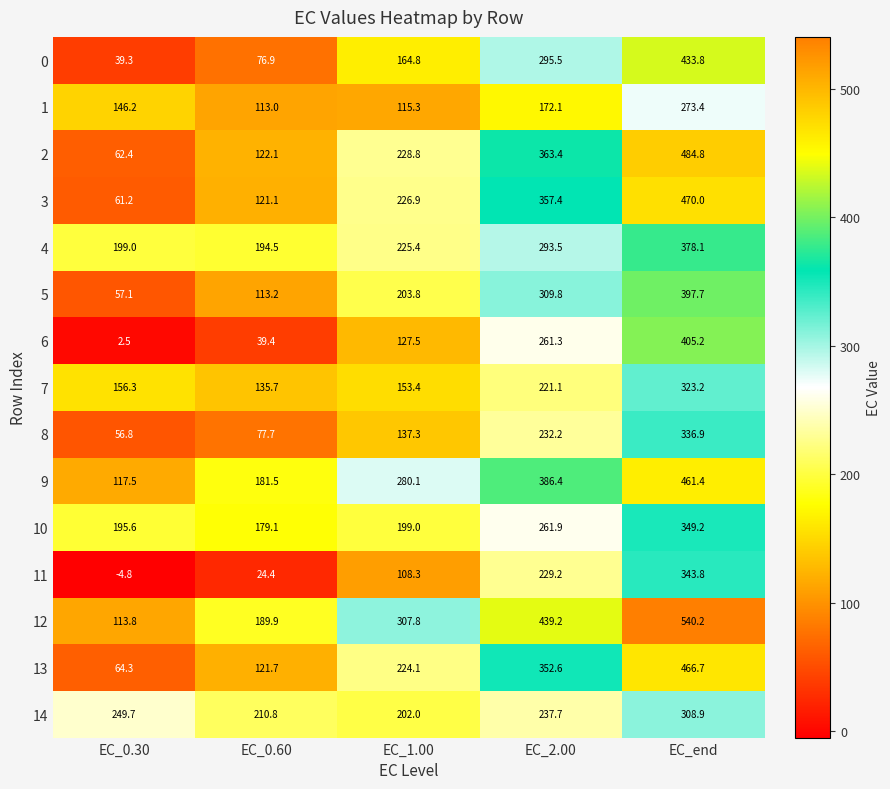

Rank the series at EC_2.00 from highest to lowest value.

12, 9, 2, 3, 13, 5, 0, 4, 10, 6, 14, 8, 11, 7, 1